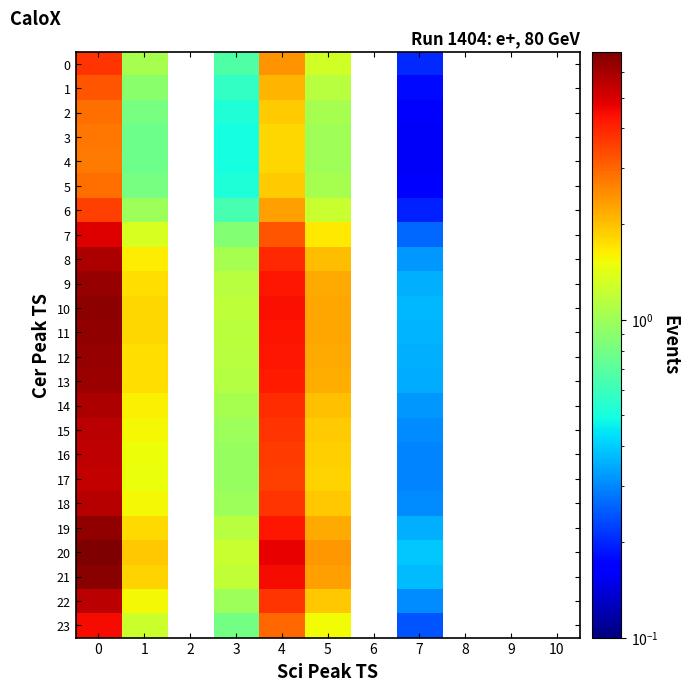

Rank the series at 0 from highest to lowest value.

20, 21, 10, 11, 19, 12, 9, 13, 8, 14, 18, 22, 15, 16, 17, 7, 23, 0, 6, 1, 2, 5, 3, 4